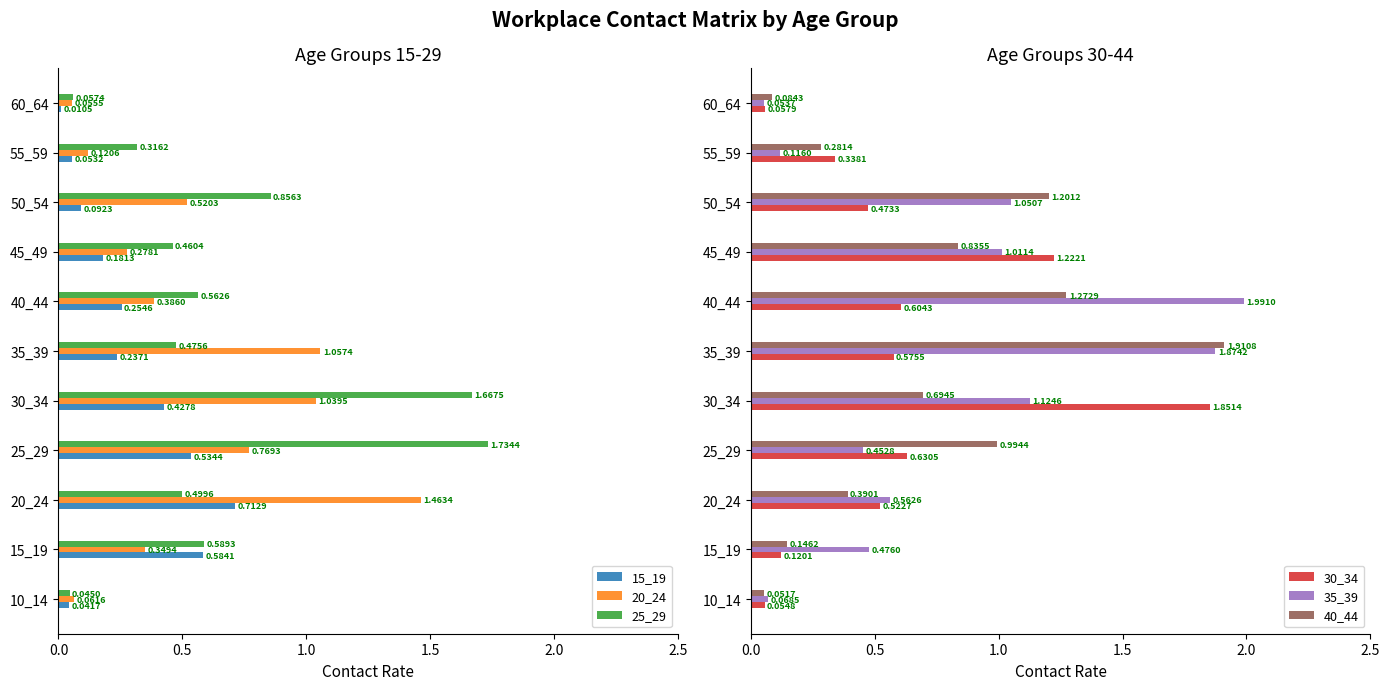

At 20_24, list the series in order from largest to smallest.

20_24, 15_19, 35_39, 30_34, 25_29, 40_44